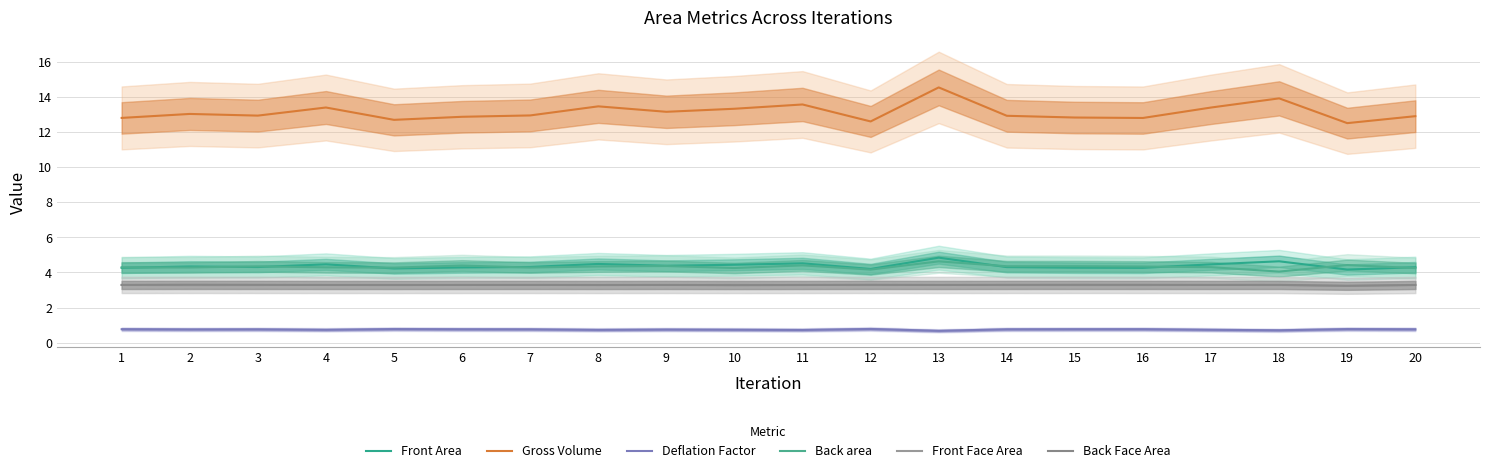

True or false: Back Face Area and Front Area intersect in this chart.

False